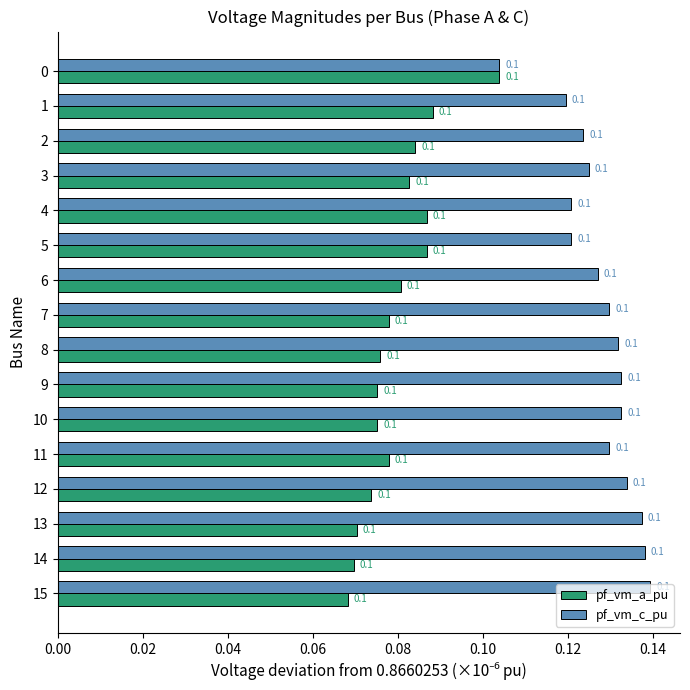

True or false: pf_vm_c_pu has a value of 0.1 at 5.

True